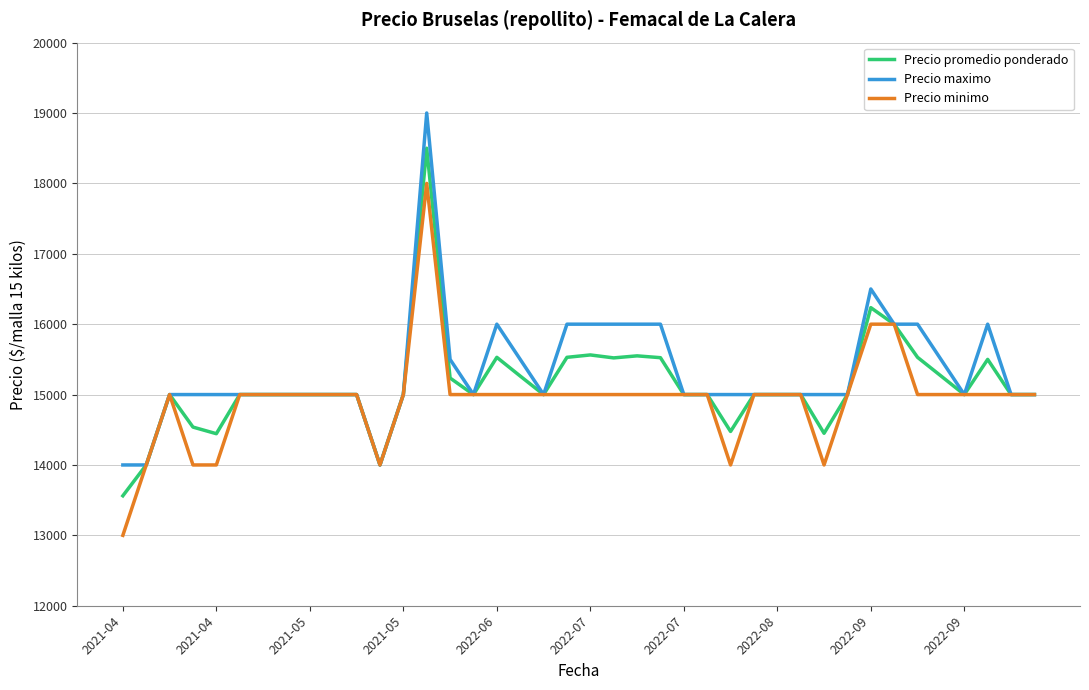

What is the smallest value displayed?

13000